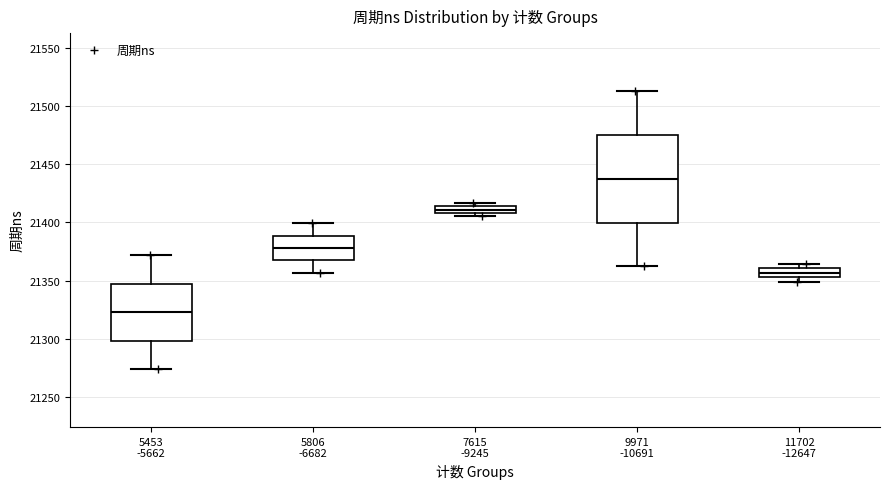

Where does the median line of the box for 9971 -10691 sit on the y-axis? The values are not printed on the chart, so give them approximately, as read against the axis.

21440